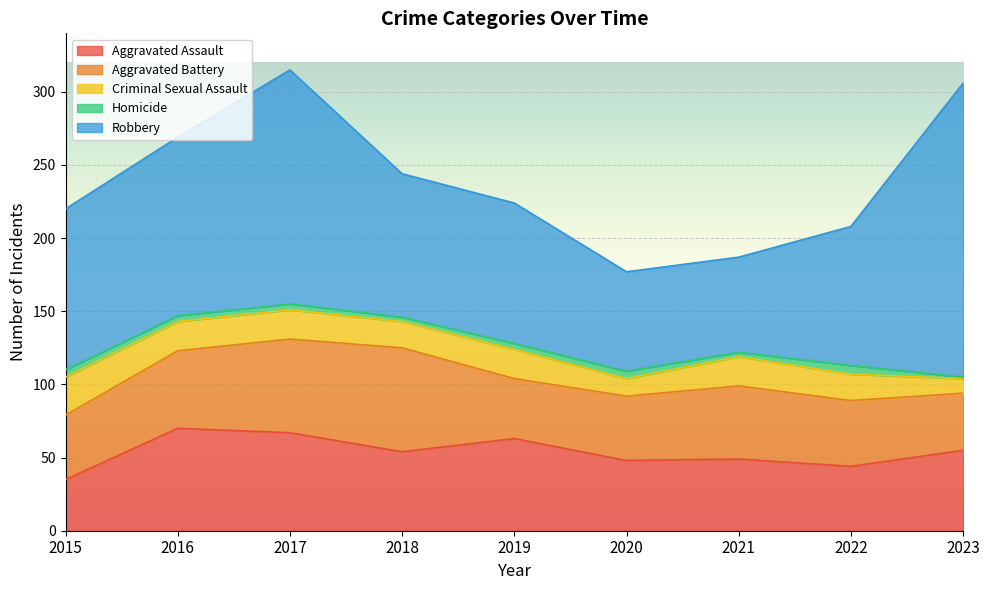

At which category is the sum across all series the highest?

2017